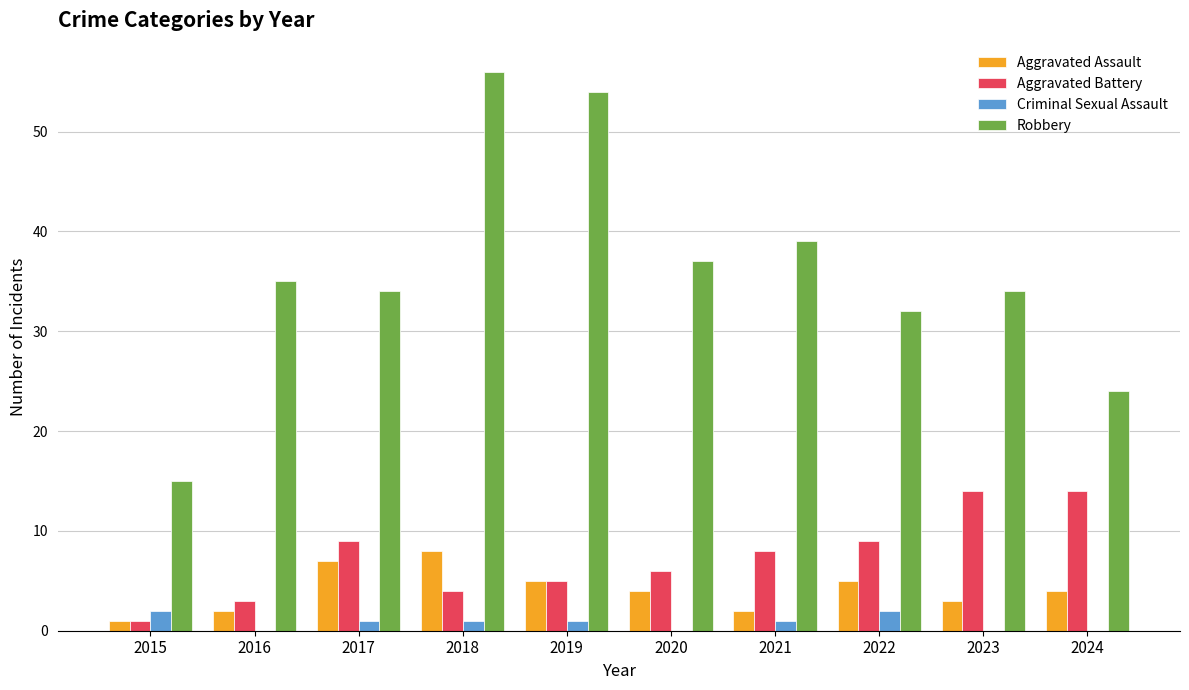

Which series changed the most between 2019 and 2024?

Robbery